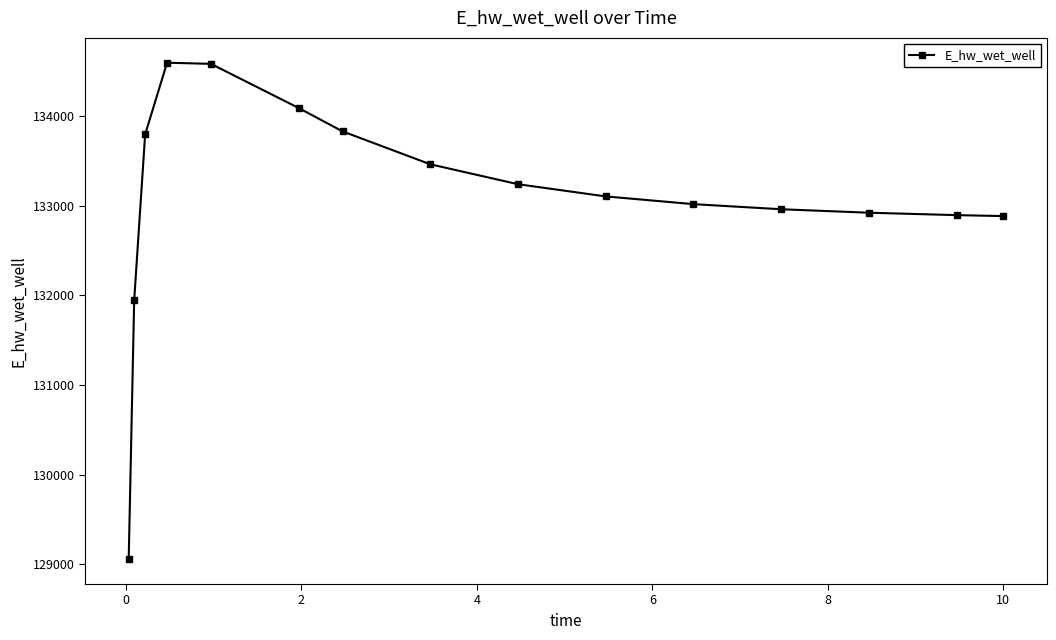

What is the sum of all values?

1996345.1